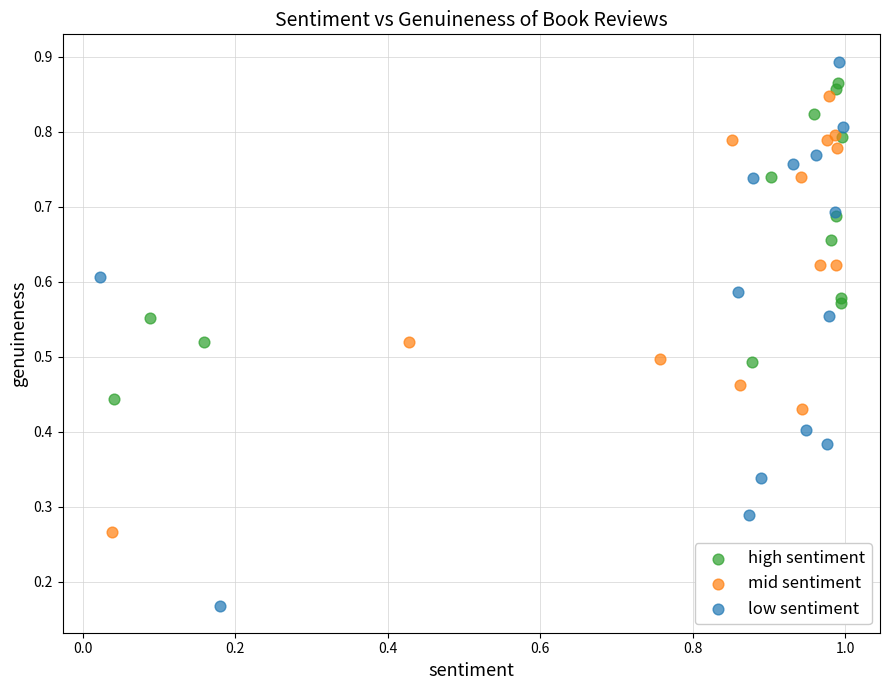

Which series has the widest spread of Y values?

low sentiment